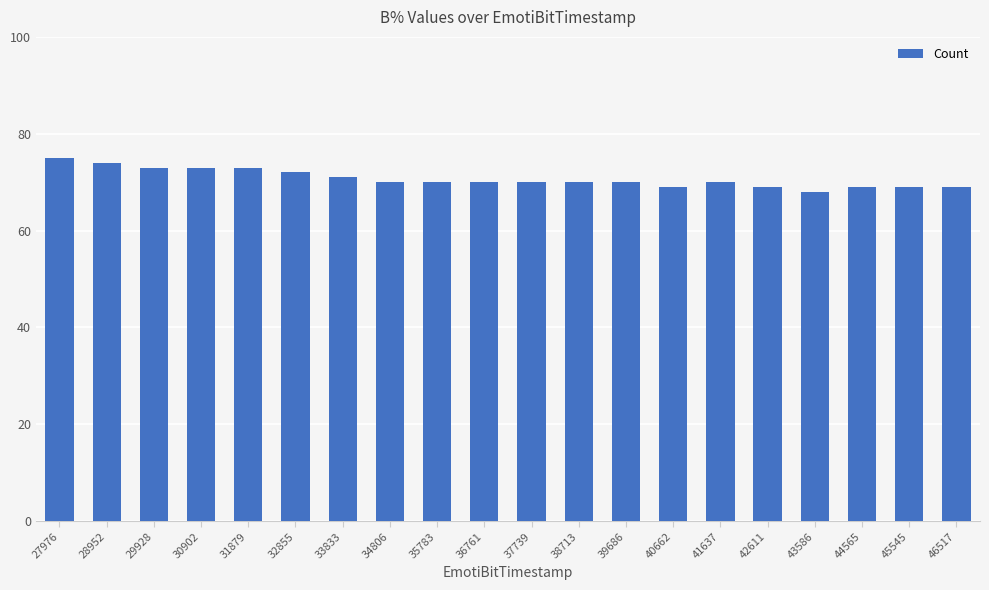

What value does the data have at 30902?

73